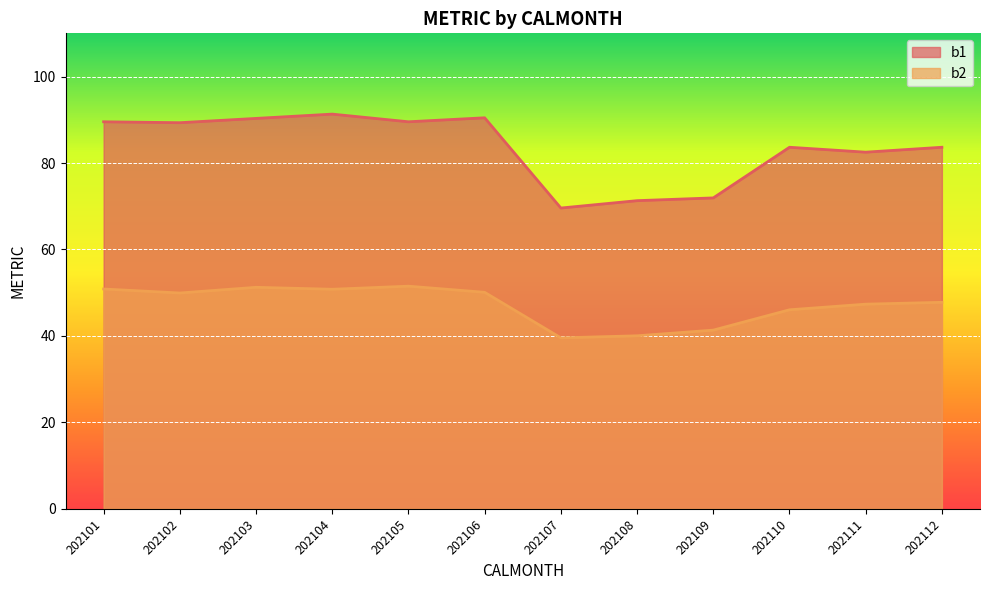

What is the sum of all b2 values?

566.5